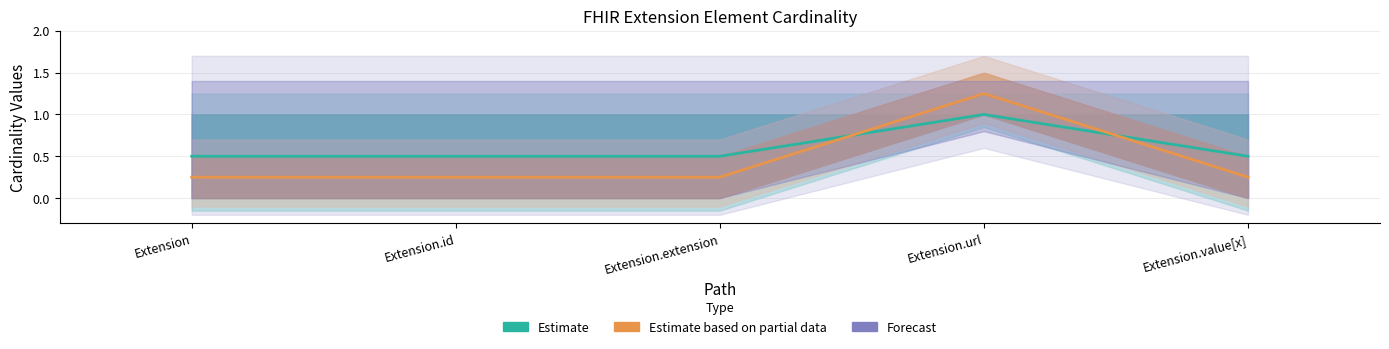

Where is Min nearest to the value 0?

Extension